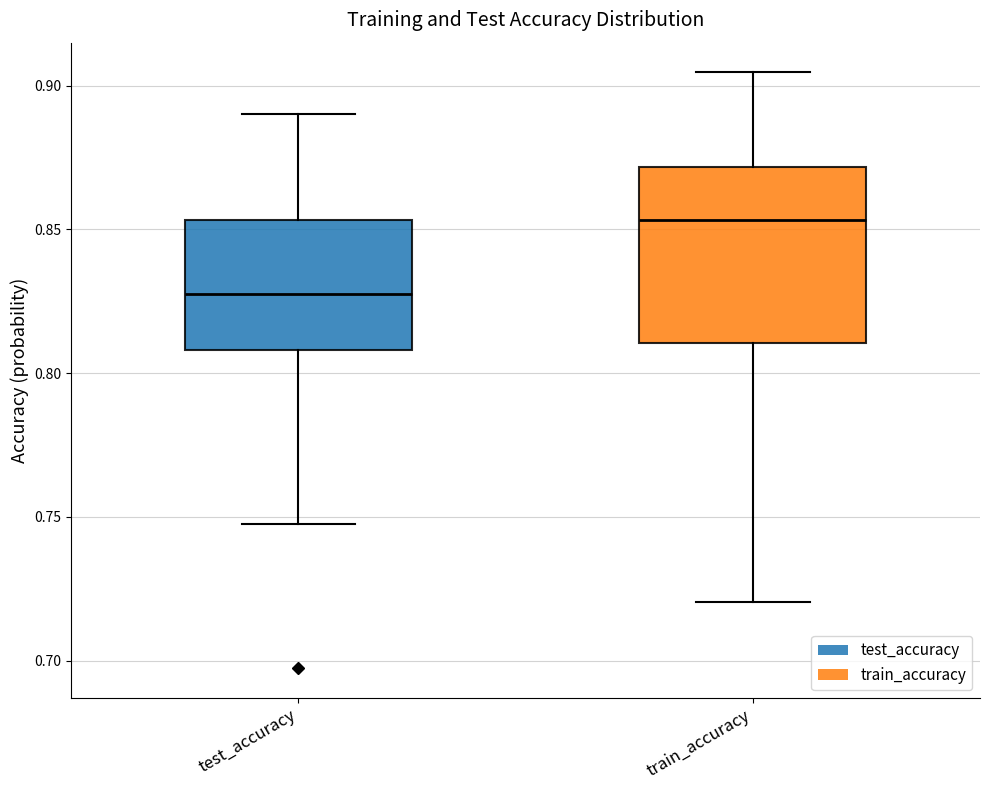

Where is the upper edge of the box for test_accuracy on the y-axis? The values are not printed on the chart, so give them approximately, as read against the axis.

0.855